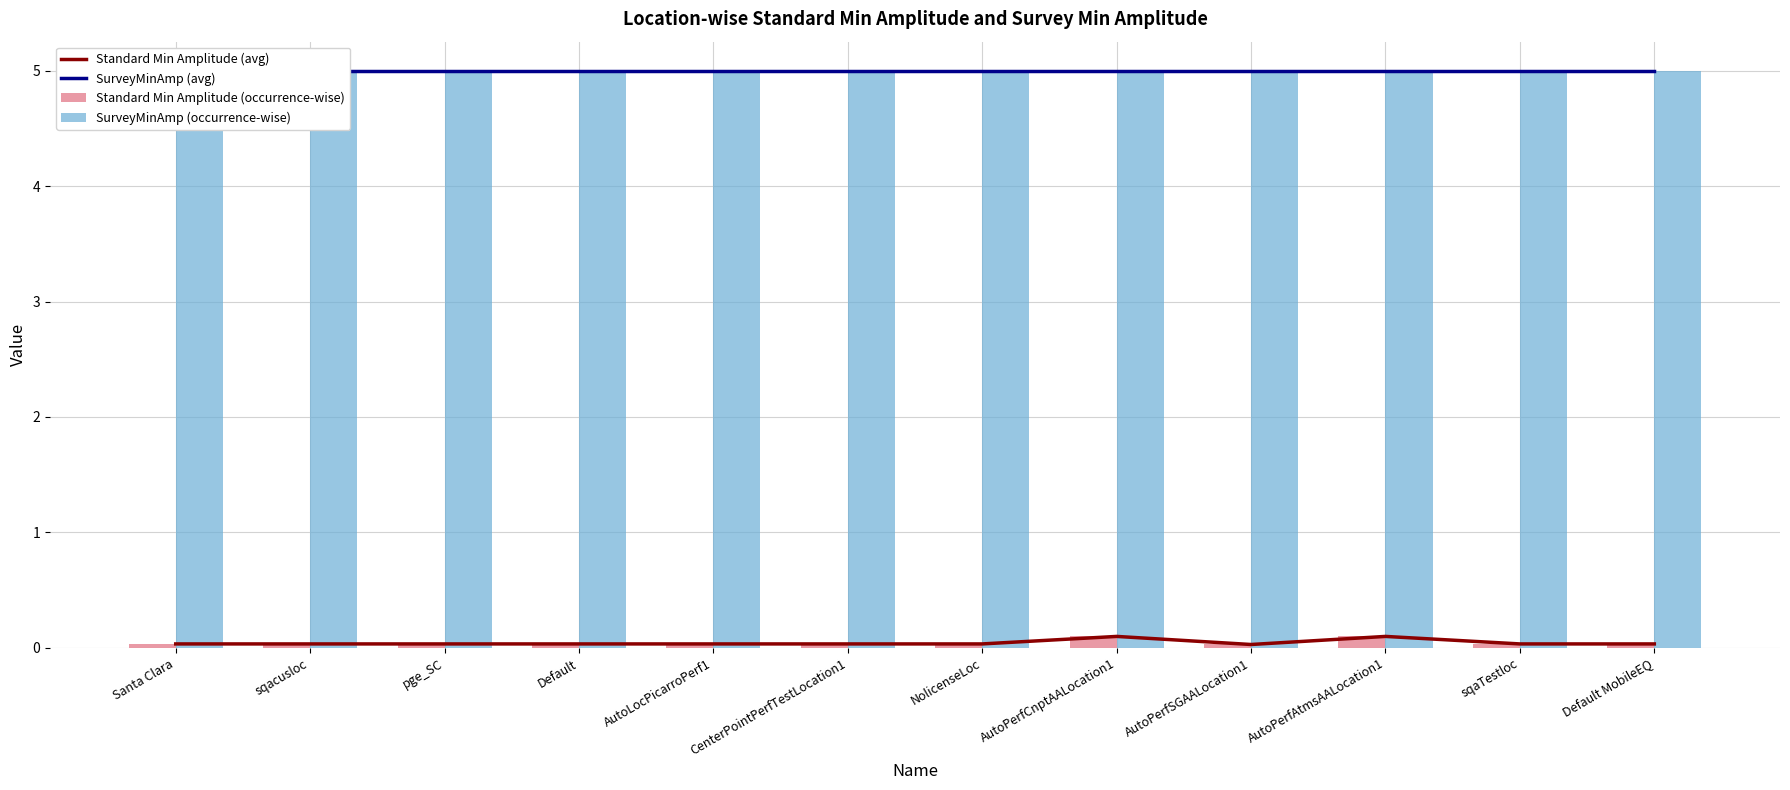

What is the sum of all SurveyMinAmp (occurrence-wise) values?

60.0